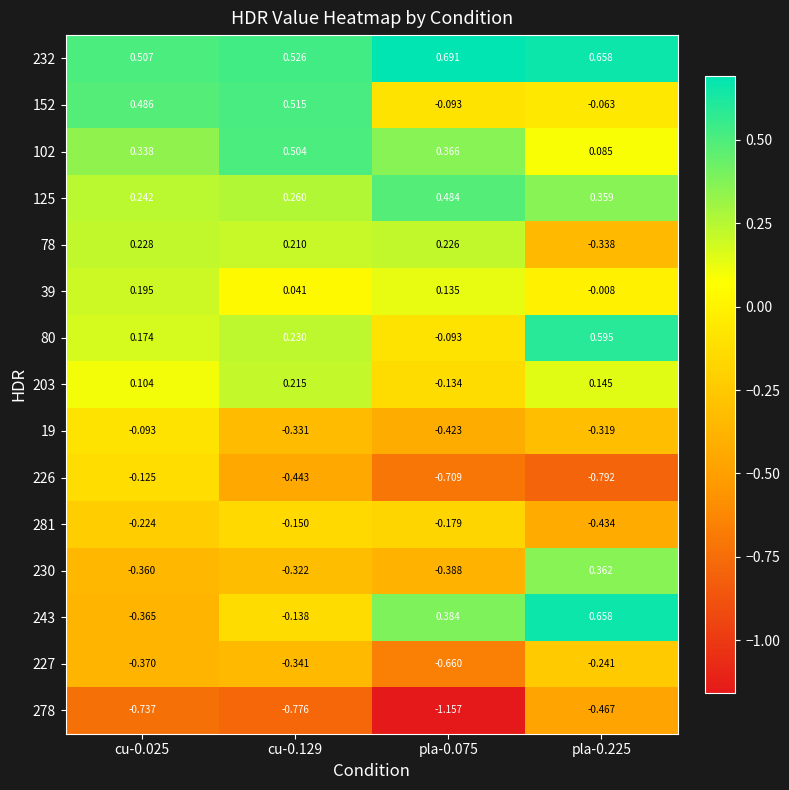

Is the value of 226 at pla-0.075 greater than the value of 281 at pla-0.075?

No